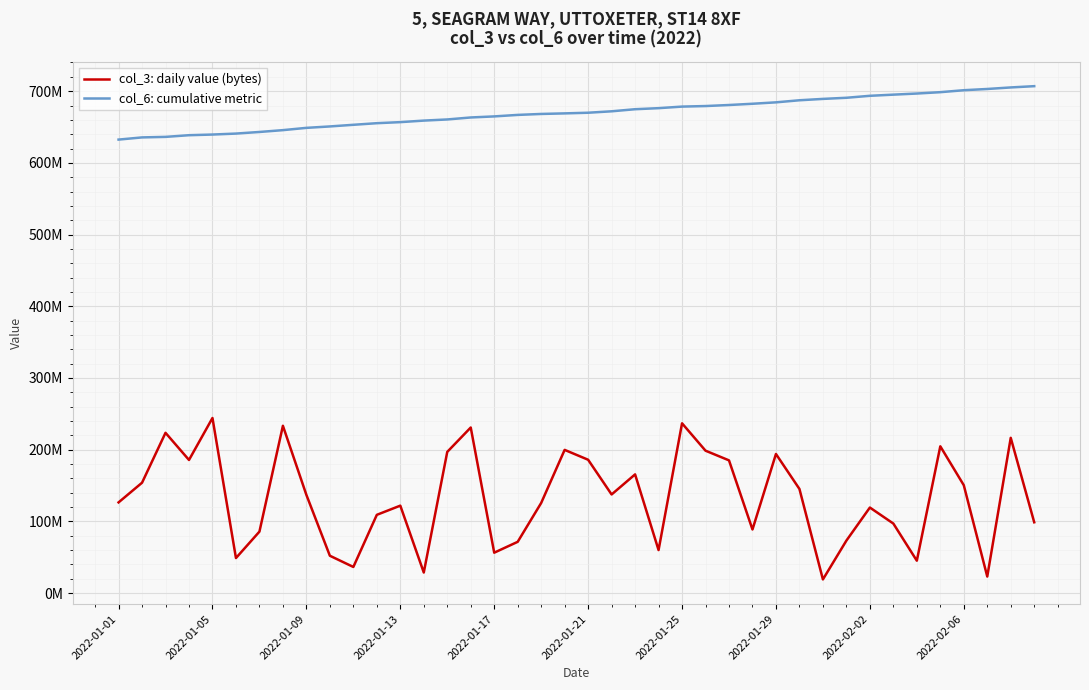

Is this an area chart (filled region under the line)?

No